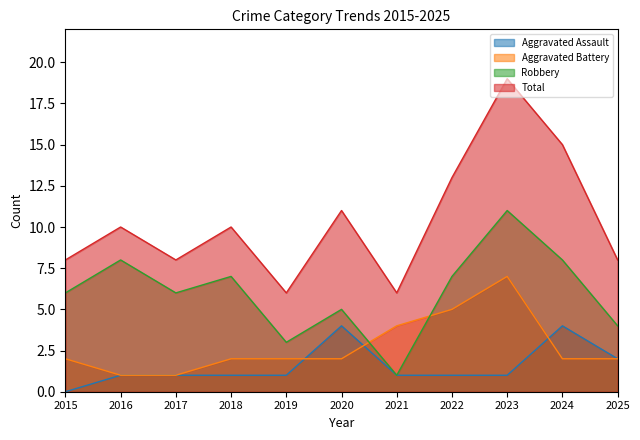

Reading left to right, what are all the values shown in this chart?

Aggravated Assault: 0	1	1	1	1	4	1	1	1	4	2
Aggravated Battery: 2	1	1	2	2	2	4	5	7	2	2
Robbery: 6	8	6	7	3	5	1	7	11	8	4
Total: 8	10	8	10	6	11	6	13	19	15	8